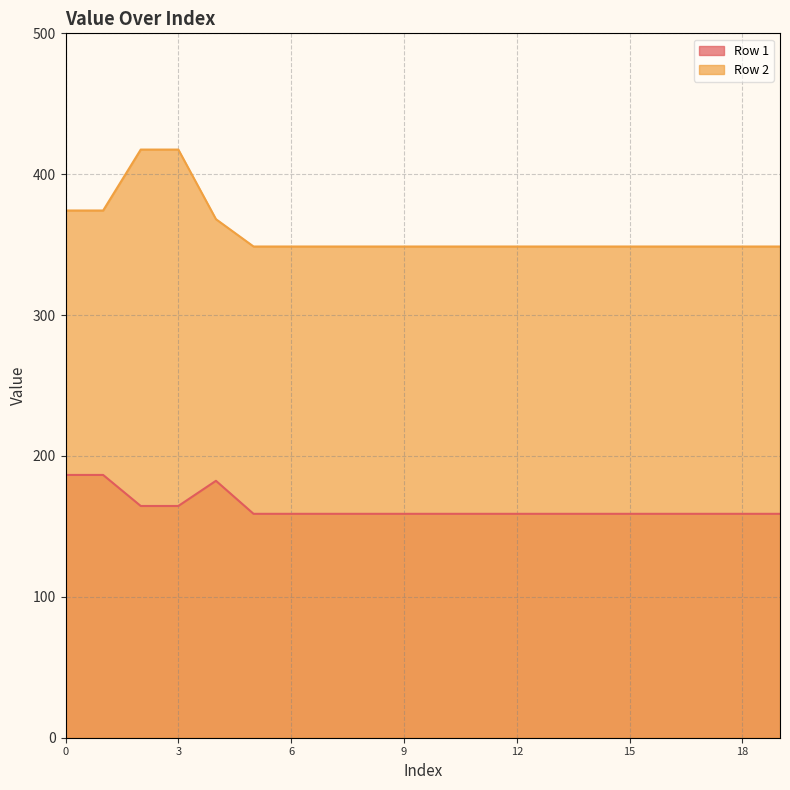

What are all the series names shown in the legend?

Row 1, Row 2